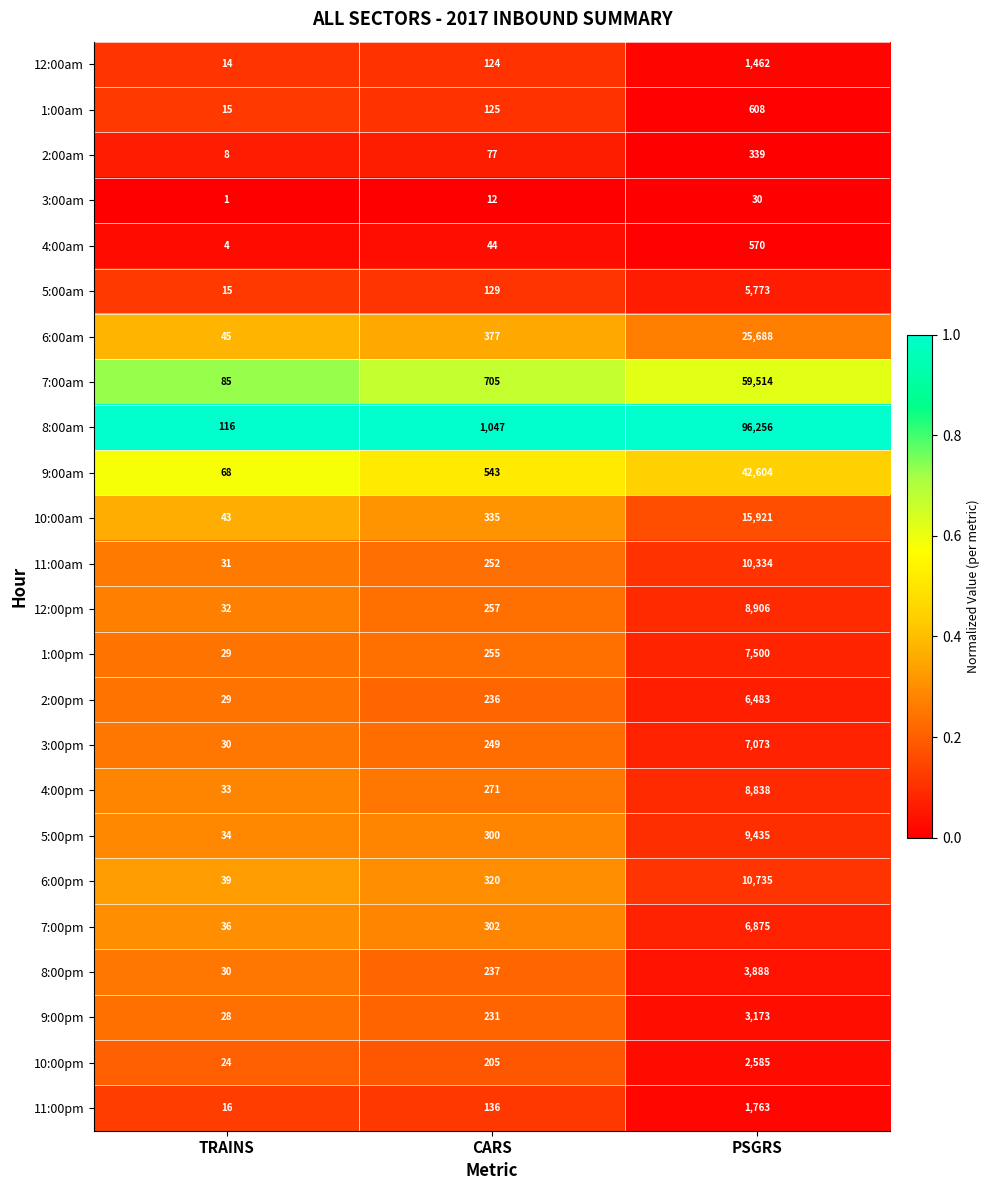

What is the difference between the 11:00pm values at TRAINS and PSGRS?

1747